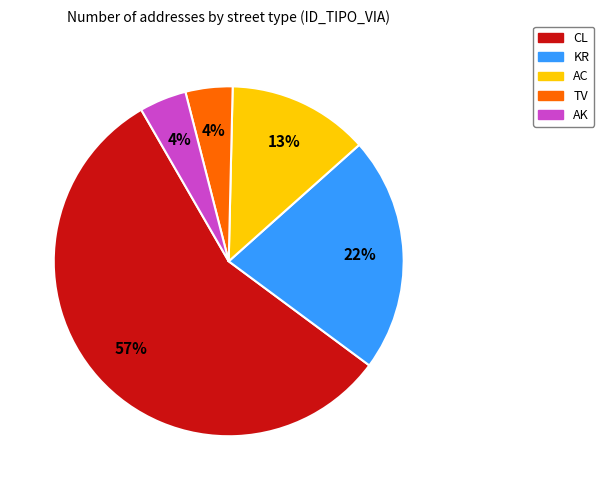

To the nearest percent, what is the average slice percentage?

20%